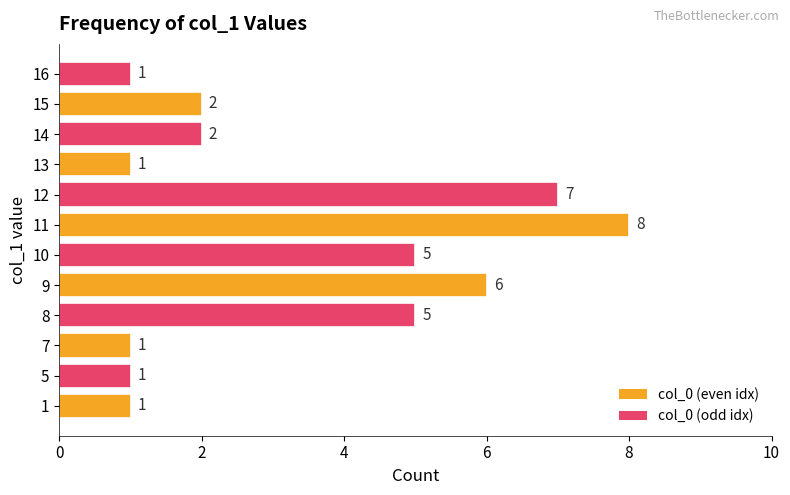

Between 10 and 16, which is larger?

10